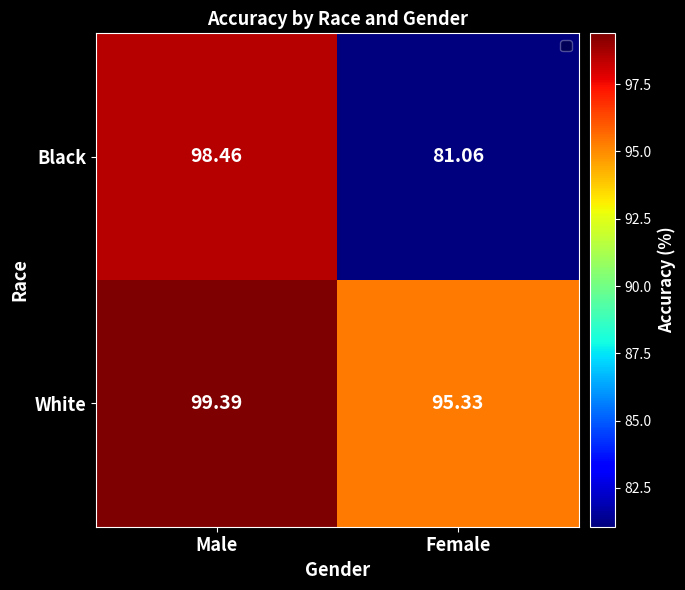

At which label does Black reach its minimum?

Female